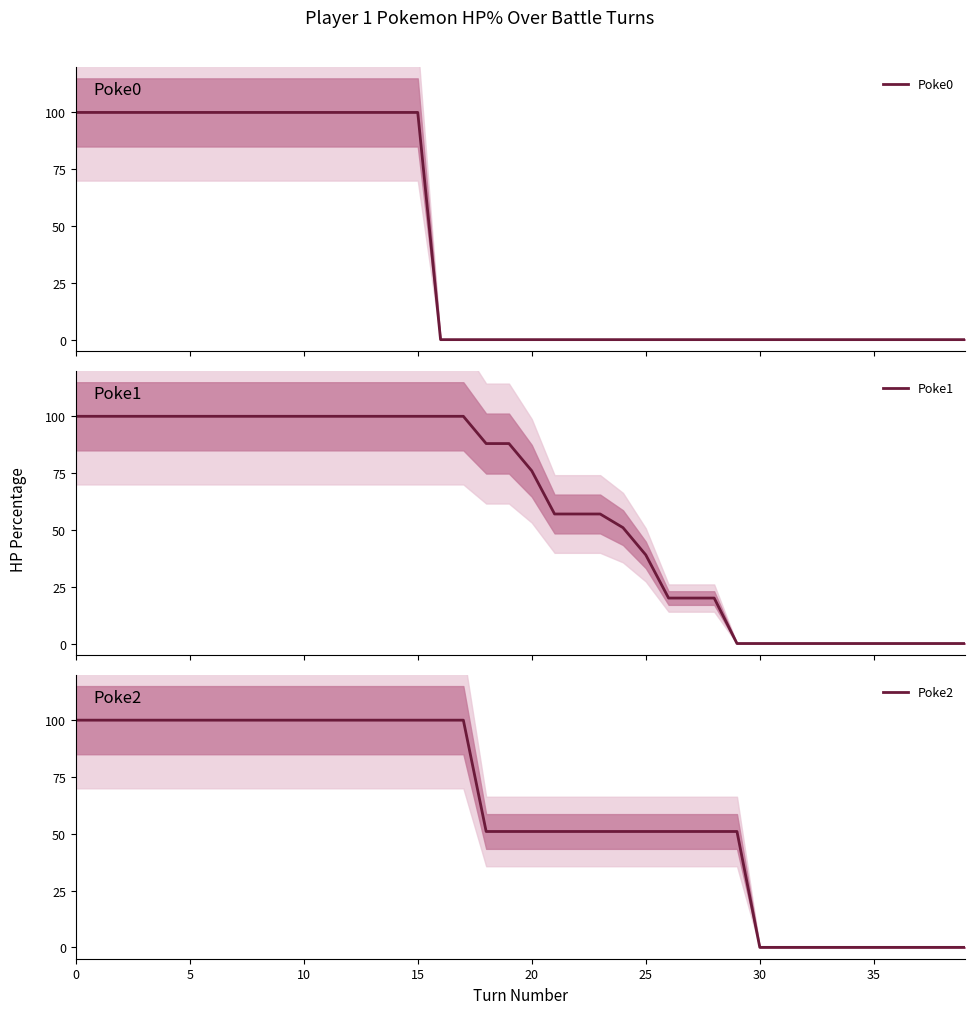

What is the maximum value for Poke2?

100